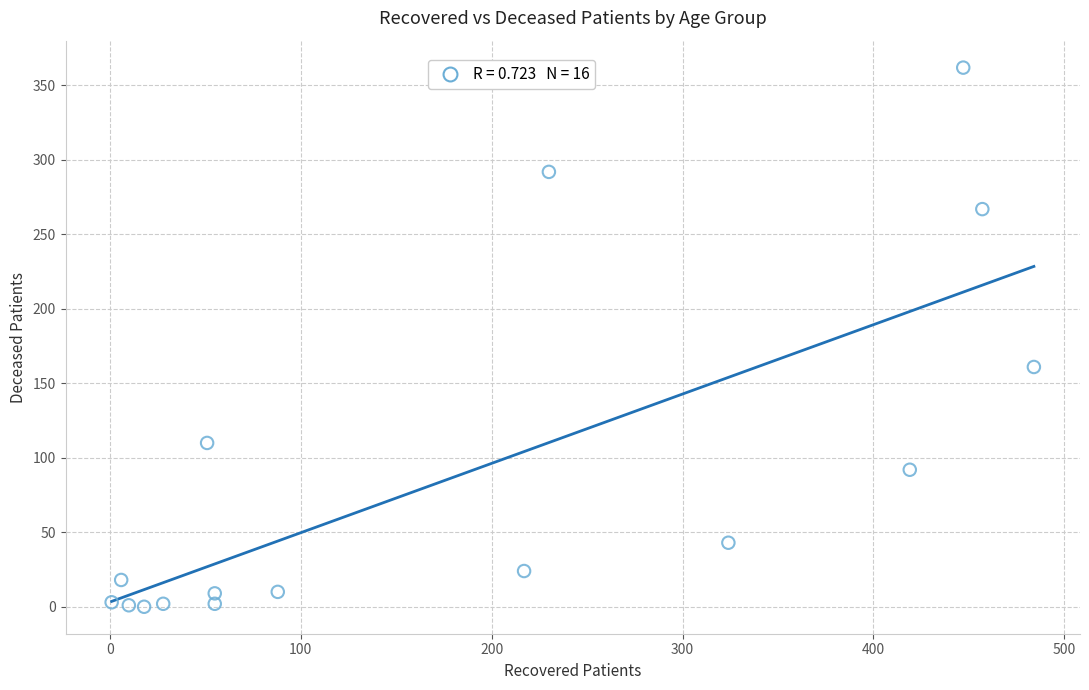

What is the range of Y values (max minus min)?

362